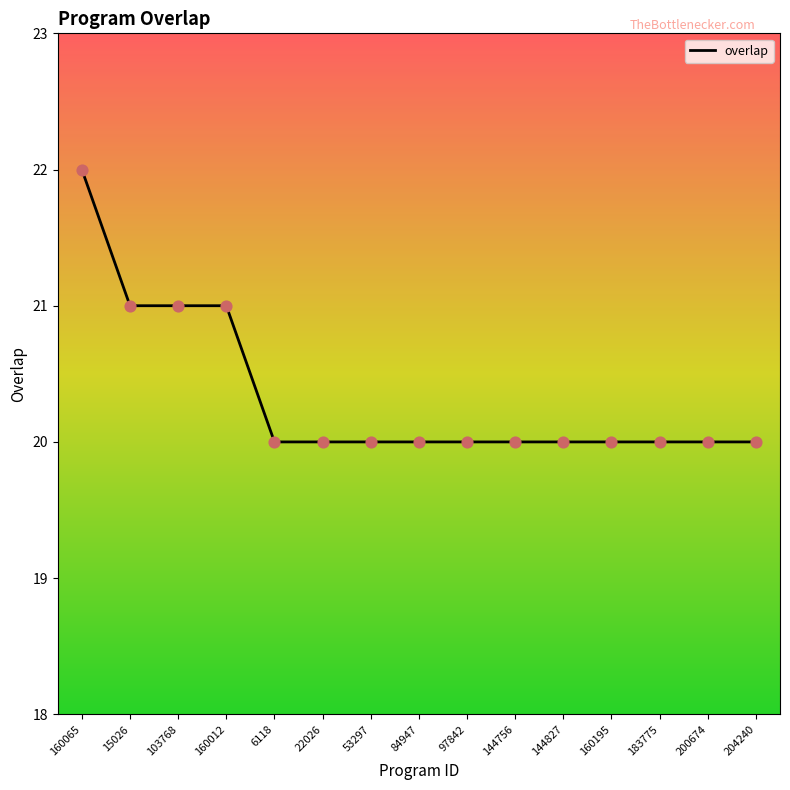

Which has a higher value, 144756 or 160065?

160065